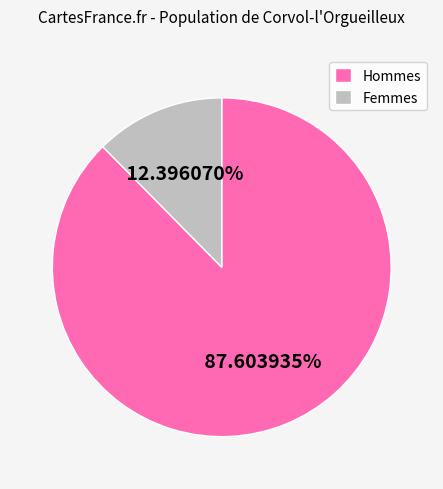

What is the largest slice in the pie chart?

Hommes